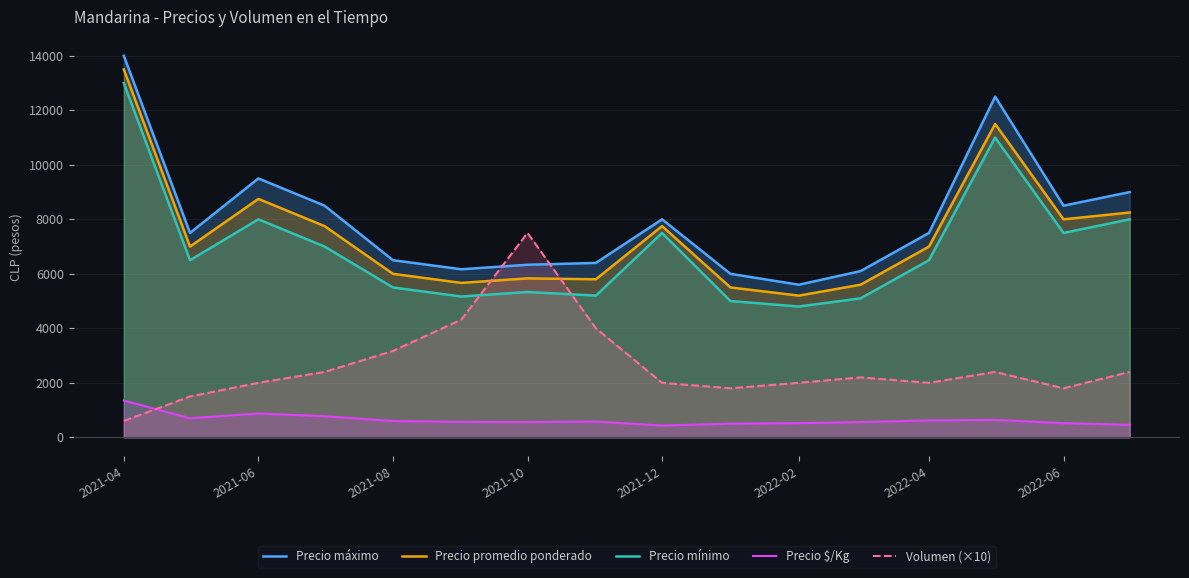

At which label does Volumen (×10) reach its peak?

2021-10